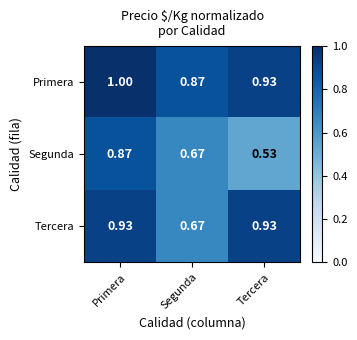

Which series has the largest total across all categories?

Primera